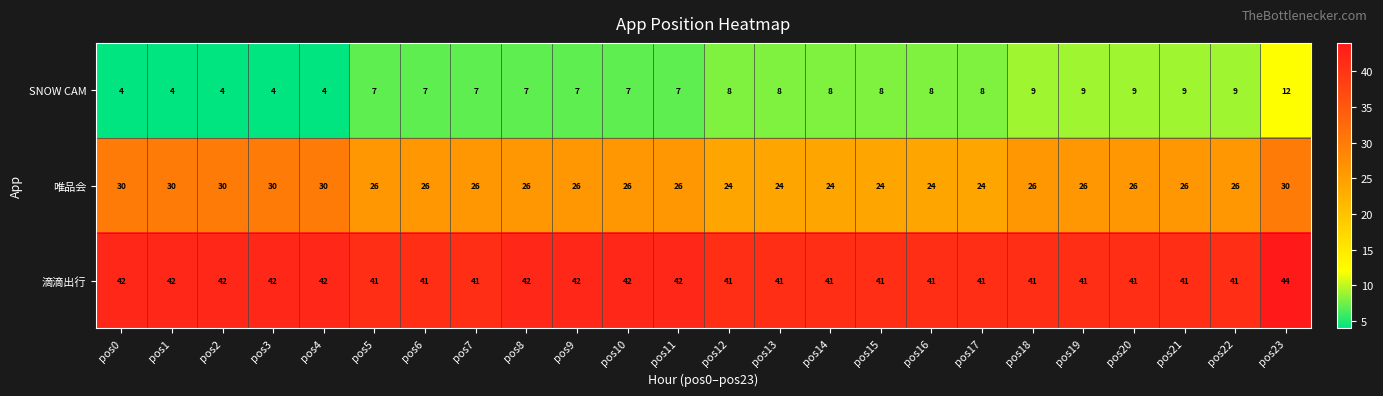

Which series has the largest total across all categories?

滴滴出行